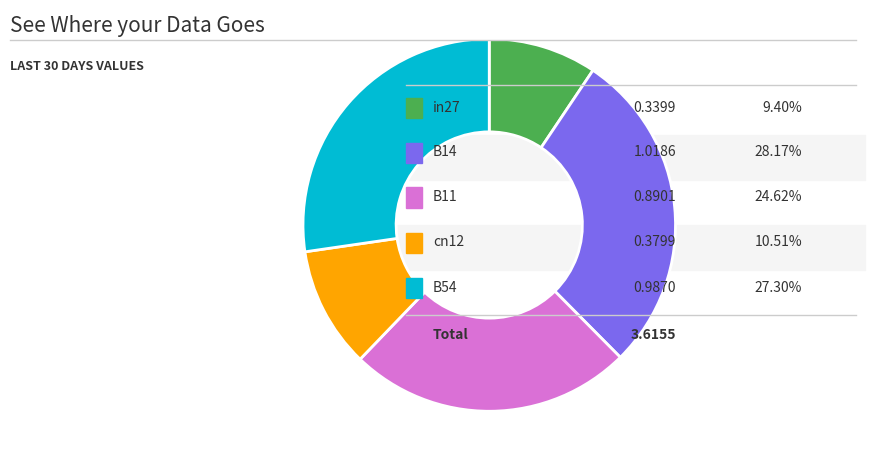

How many slices are in this pie chart?

5